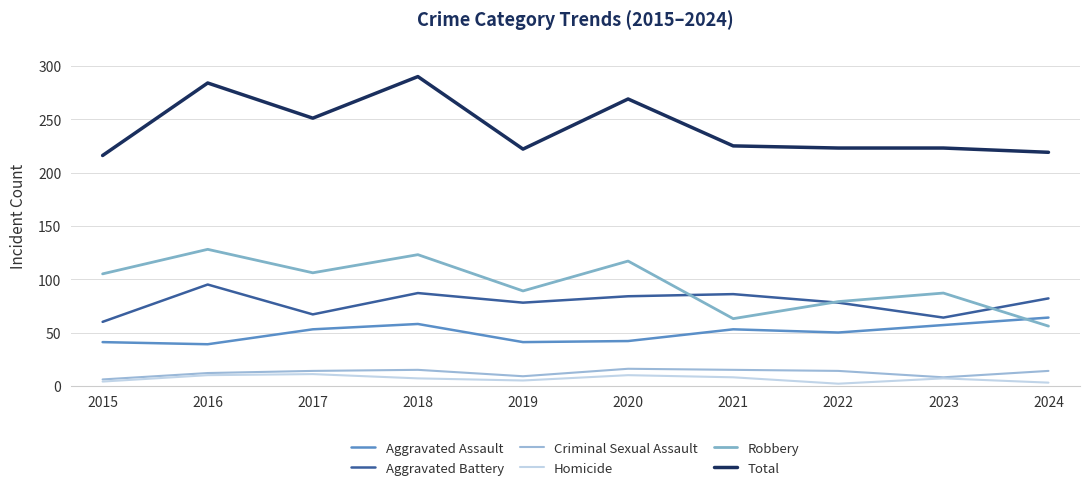

Is this an area chart (filled region under the line)?

No